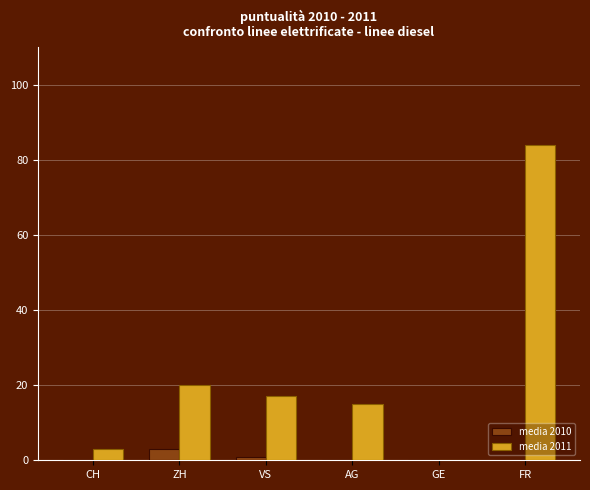

What is the total value across all series at VS?

18